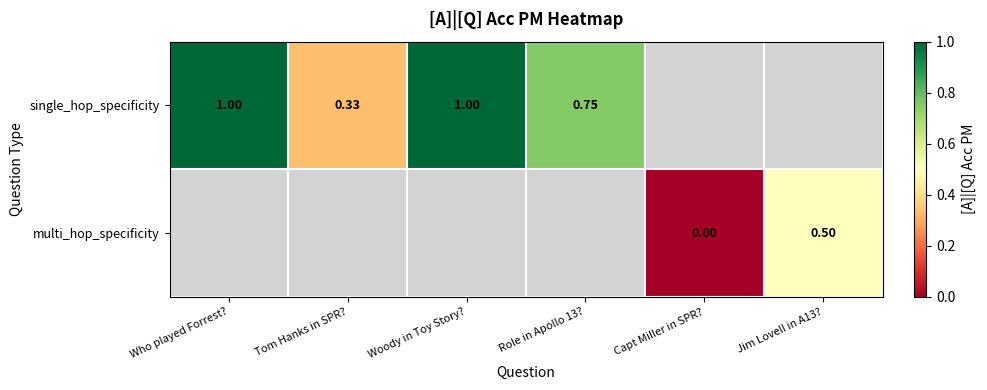

Which series changed the most between Capt Miller in SPR? and Jim Lovell in A13??

multi_hop_specificity